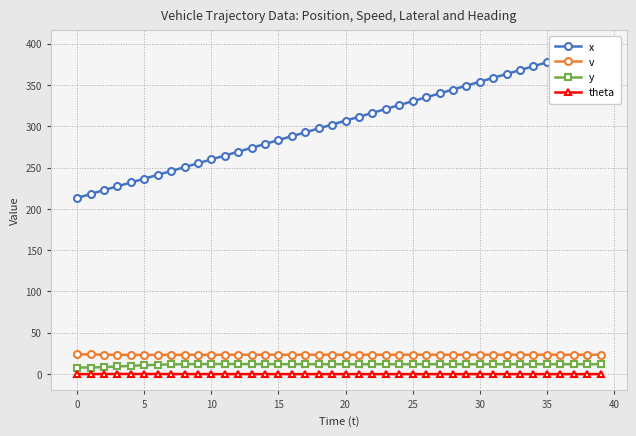

The value of v at 25 is 23.5. True or false?

True